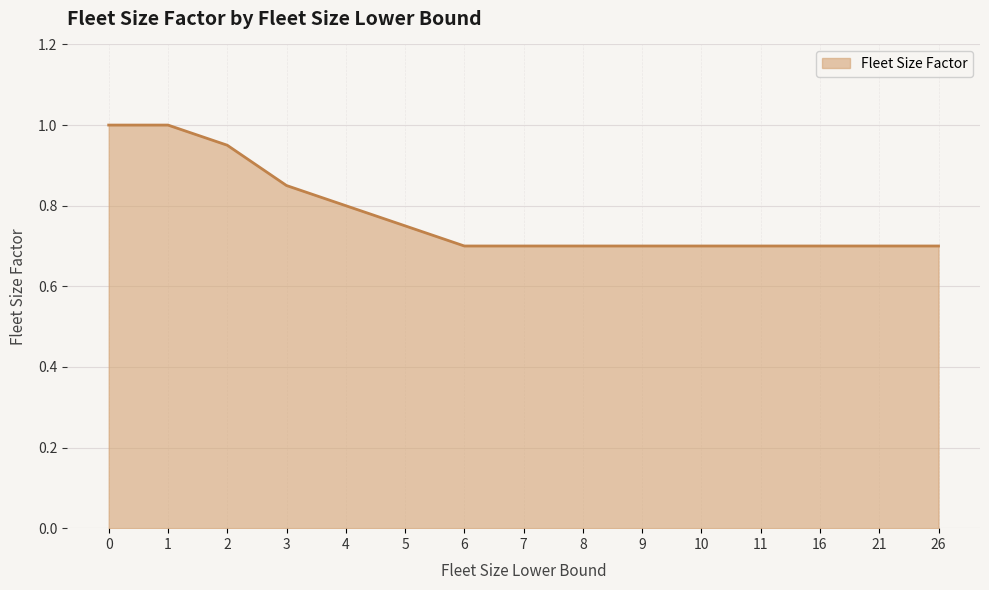

The value at 8 is 1.3. True or false?

False